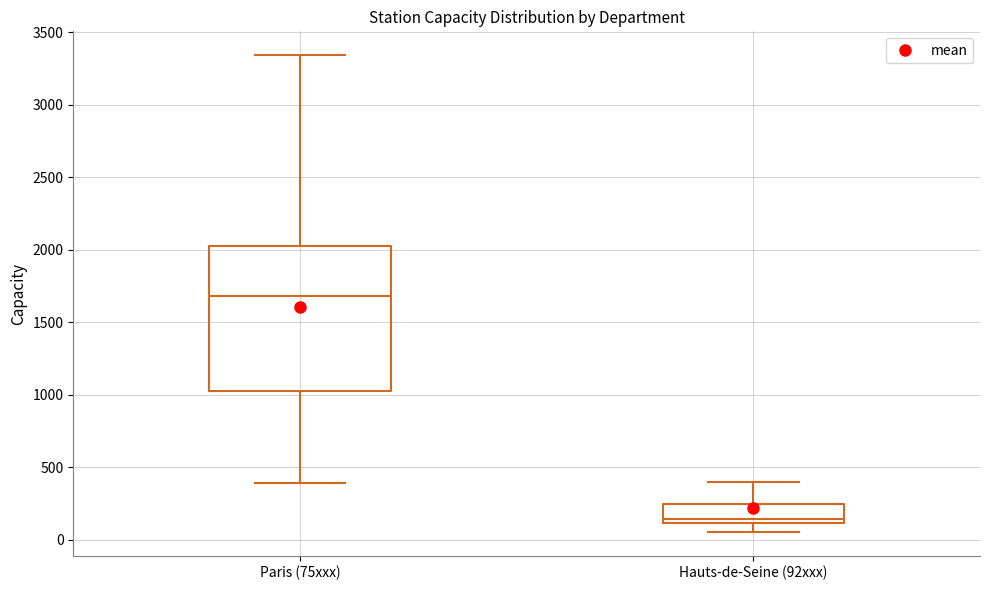

Comparing the boxes themselves (not the whiskers), which one is the tallest?

Paris (75xxx)